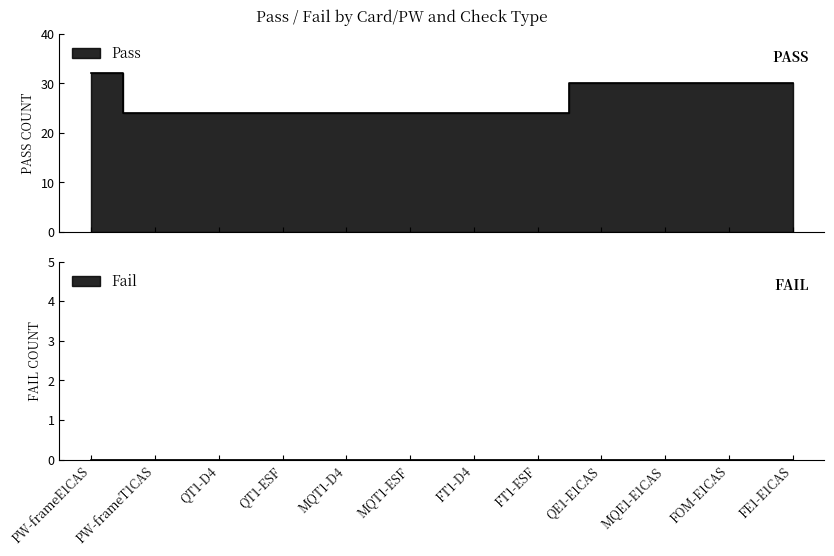

What is the label of the 1st point from the right?

FE1-E1CAS